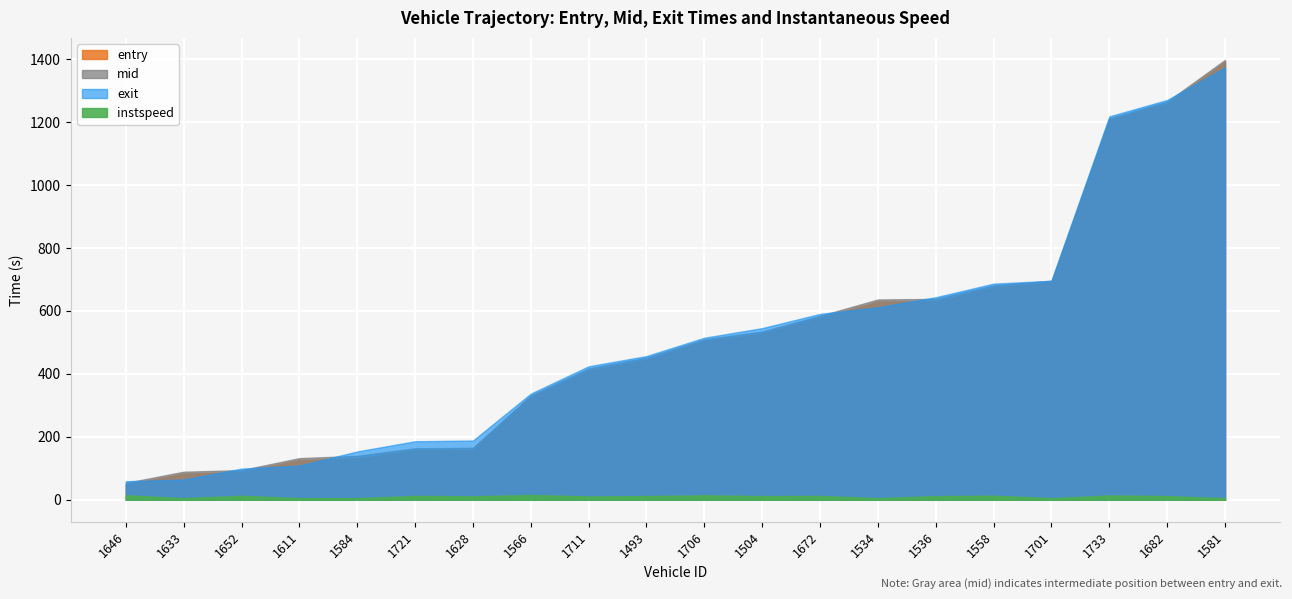

What position from the right is 1611?

17